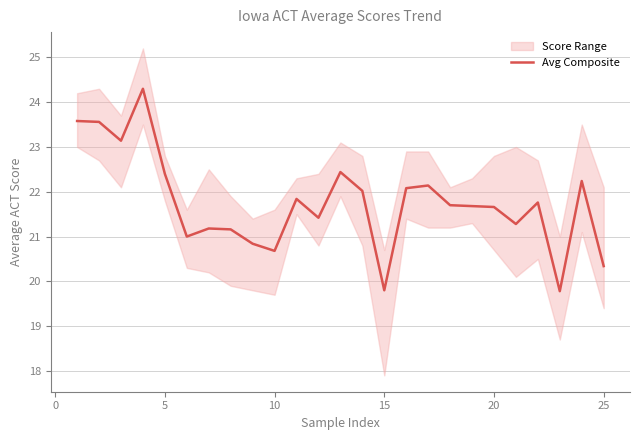

Is this an area chart (filled region under the line)?

No